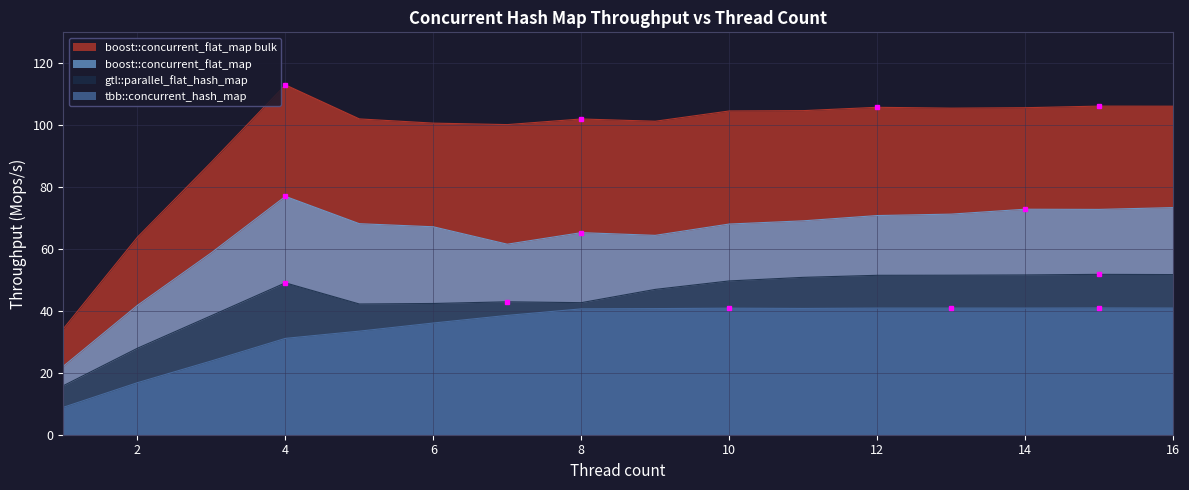

At which category does tbb::concurrent_hash_map reach its first local peak?

10